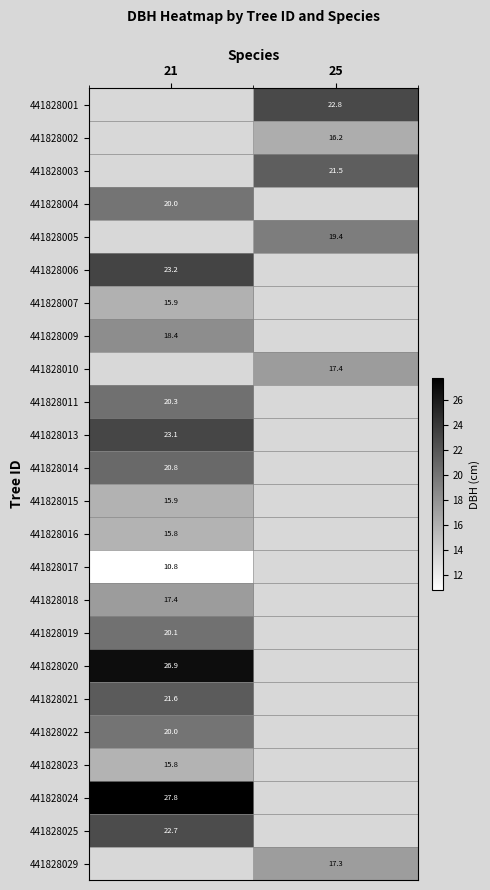

How many categories are shown in the chart?

2